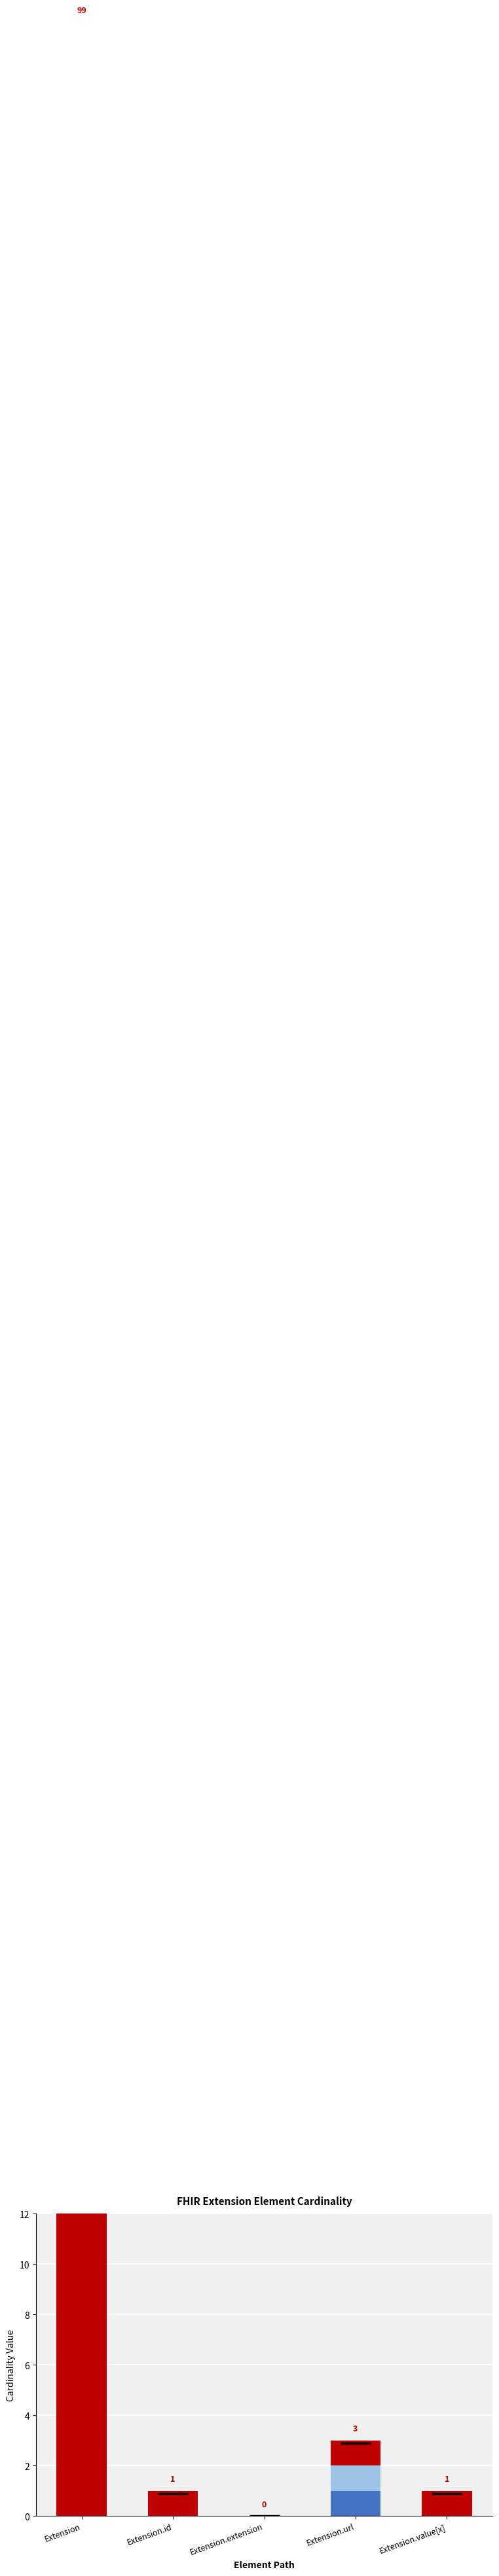

How many groups of bars are there?

5